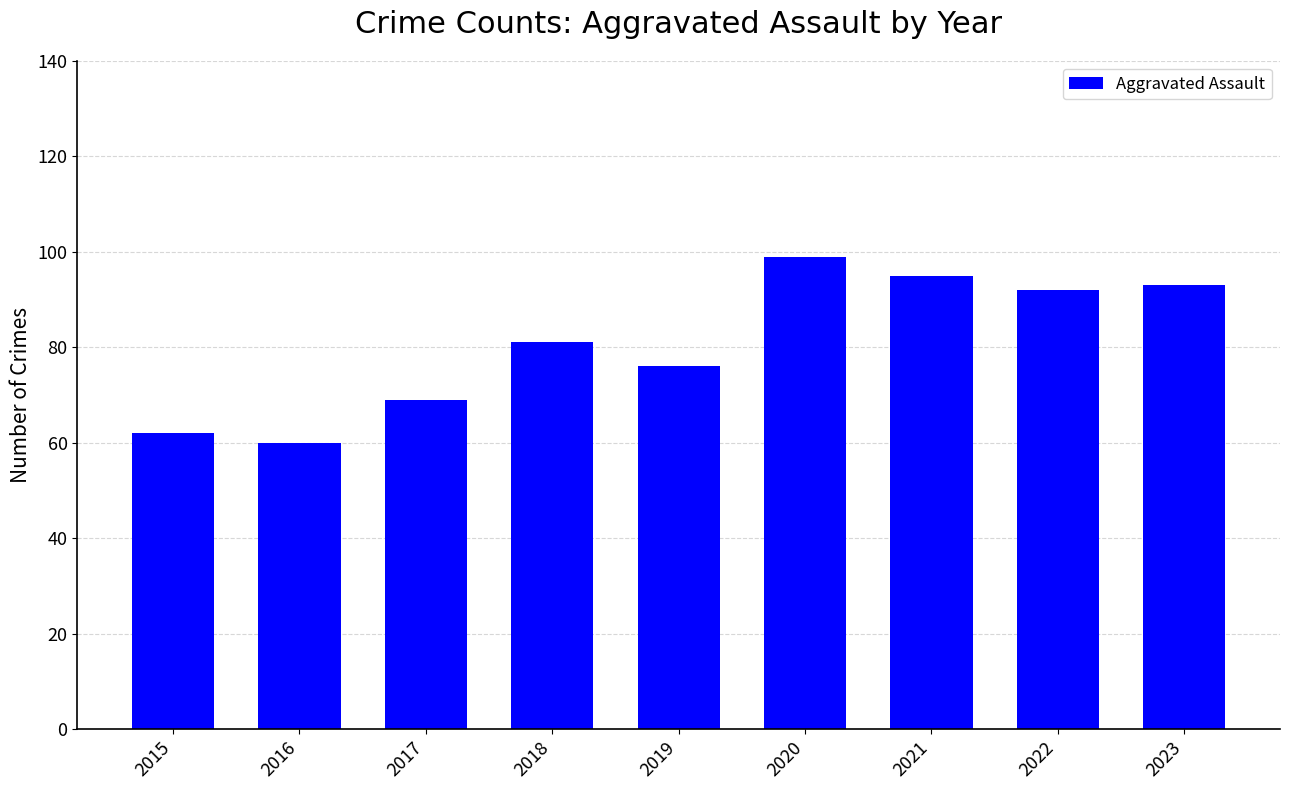

Which category has the lowest value across all series?

2016